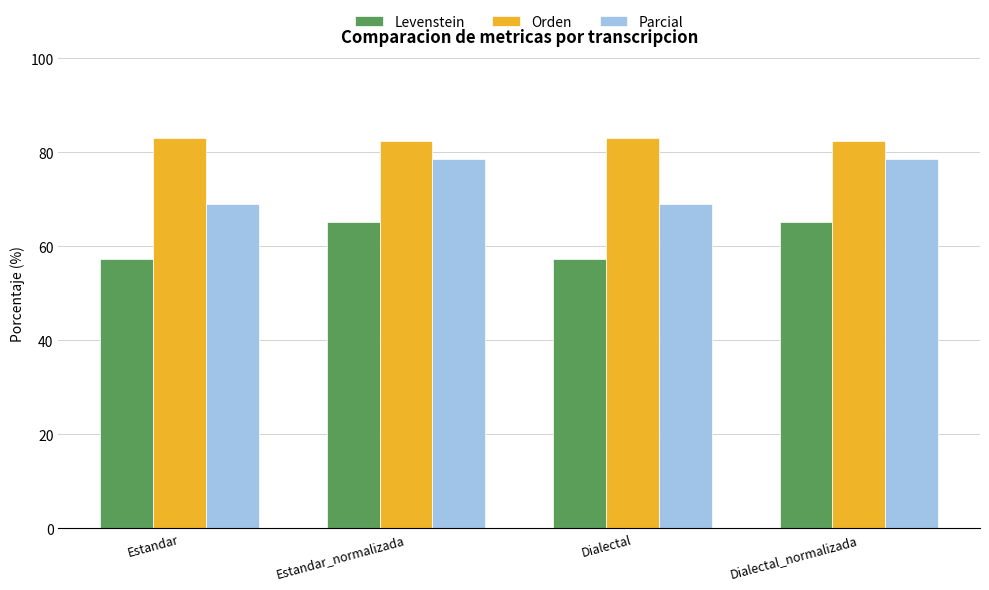

What are all the series names shown in the legend?

Levenstein, Orden, Parcial